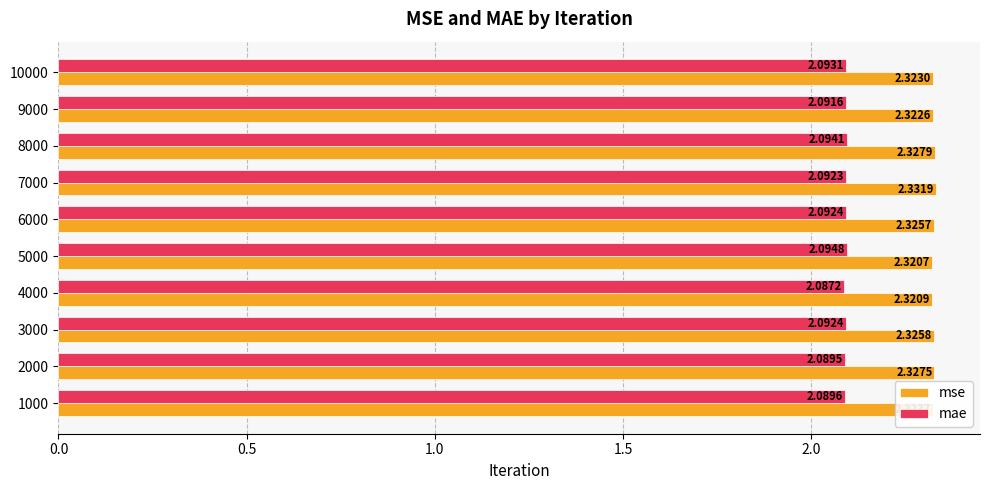

At which category does the chart reach its peak across all series?

7000